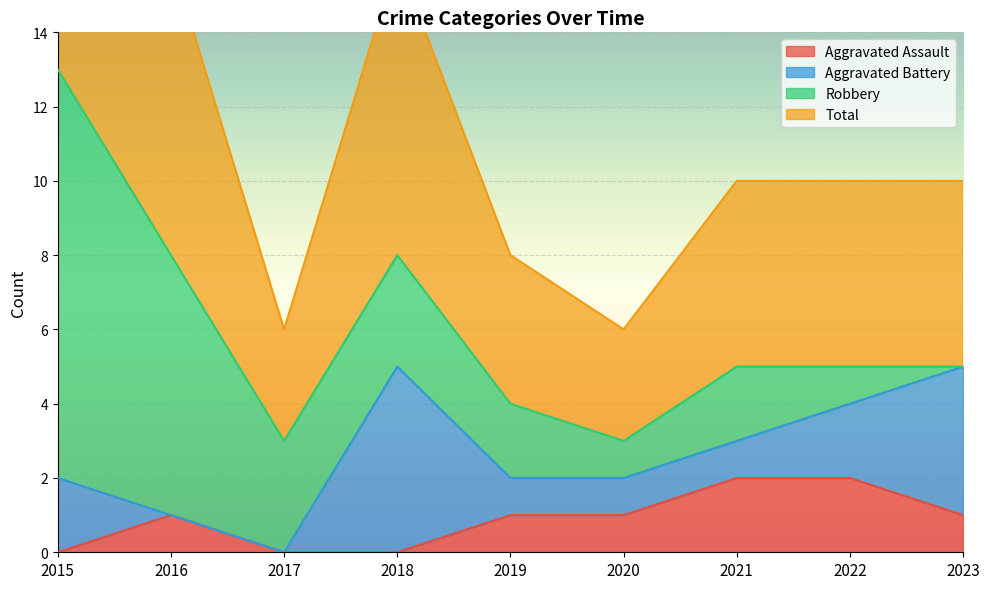

How many values in the Aggravated Assault series exceed 1?

2